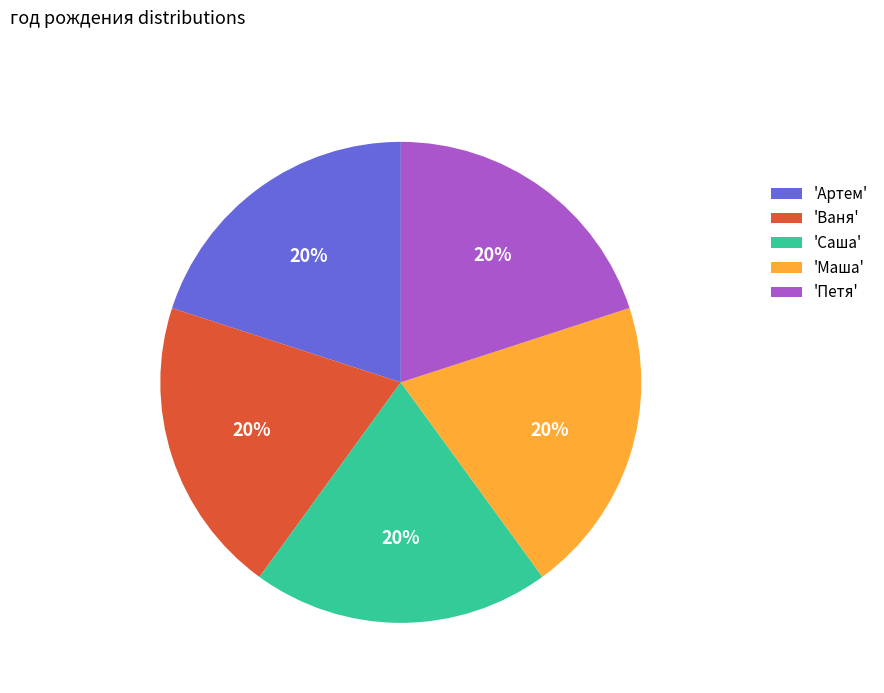

Combined, do 'Петя' and 'Ваня' account for over 50%?

No